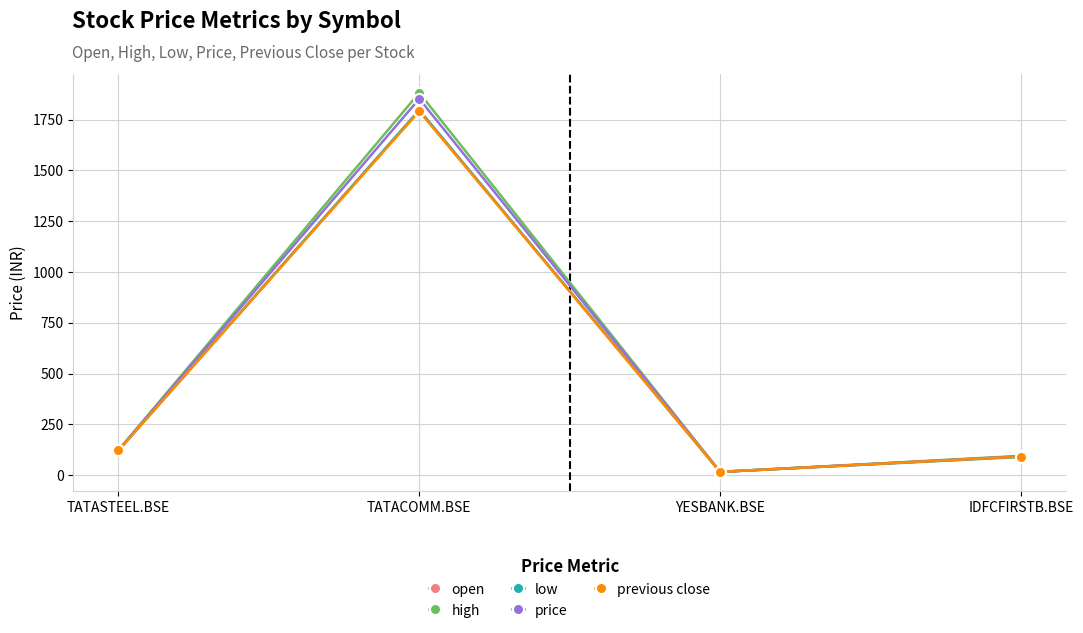

Where is the first local minimum for price?

YESBANK.BSE